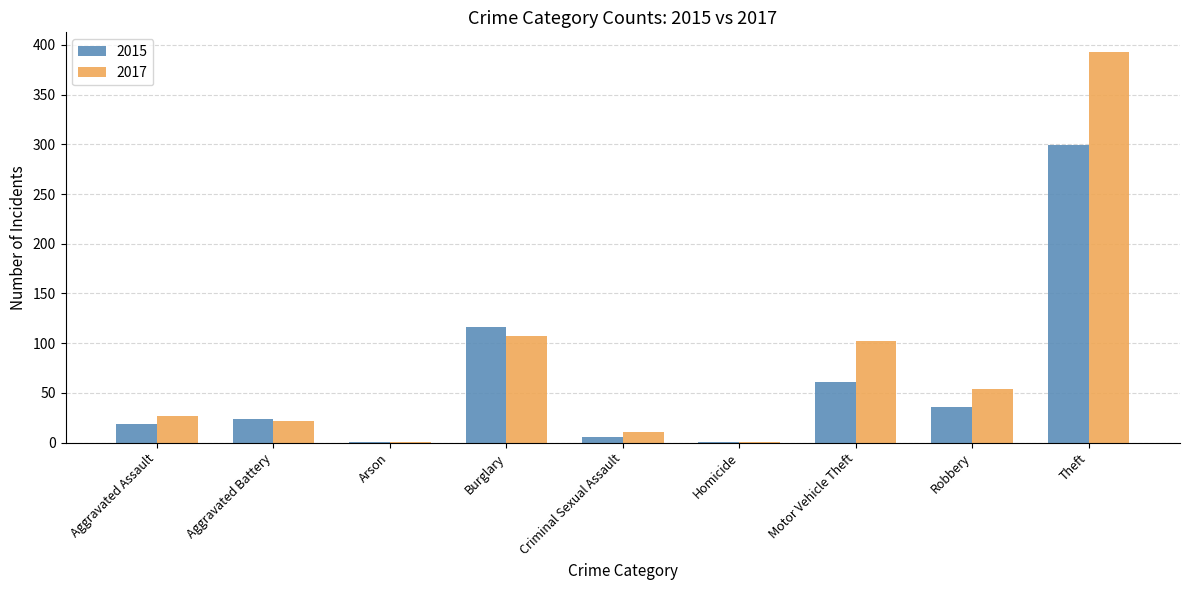

Are the bars grouped side by side (vs. stacked)?

Yes